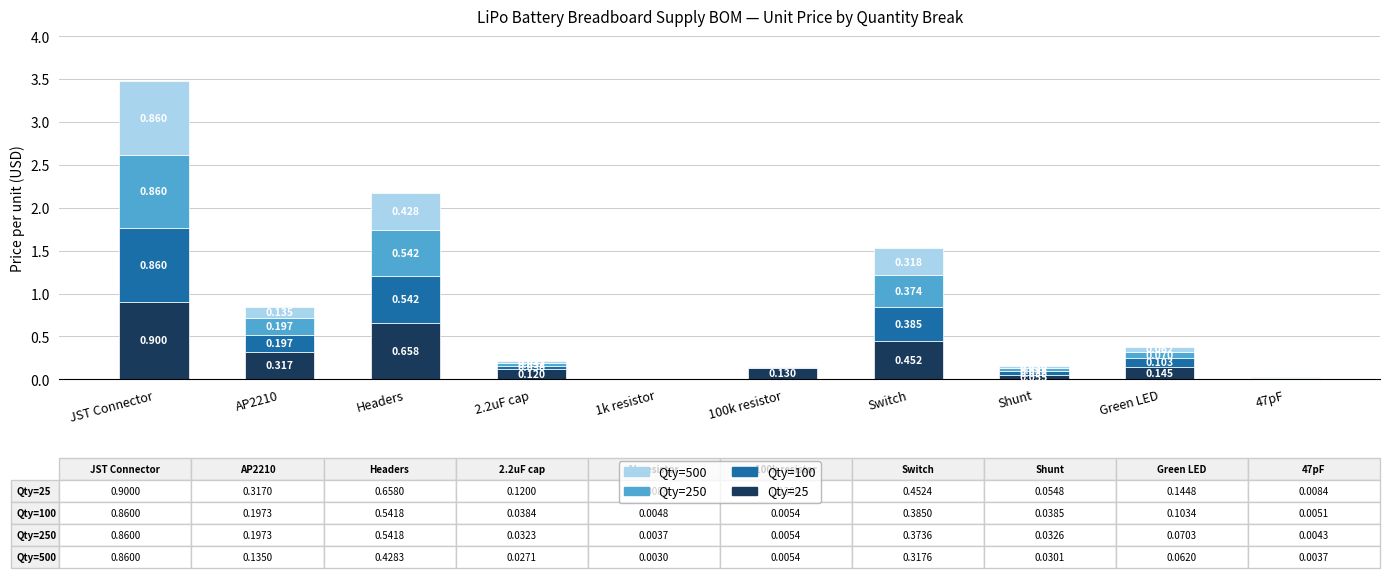

At which category is the sum across all series the highest?

JST Connector